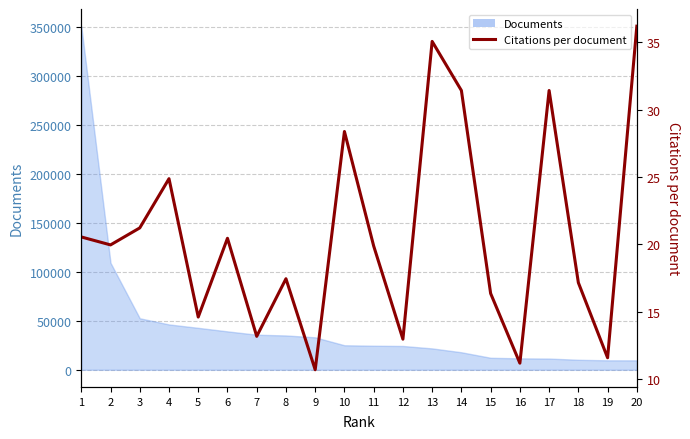

True or false: the data shows 16.4 at 15.

True